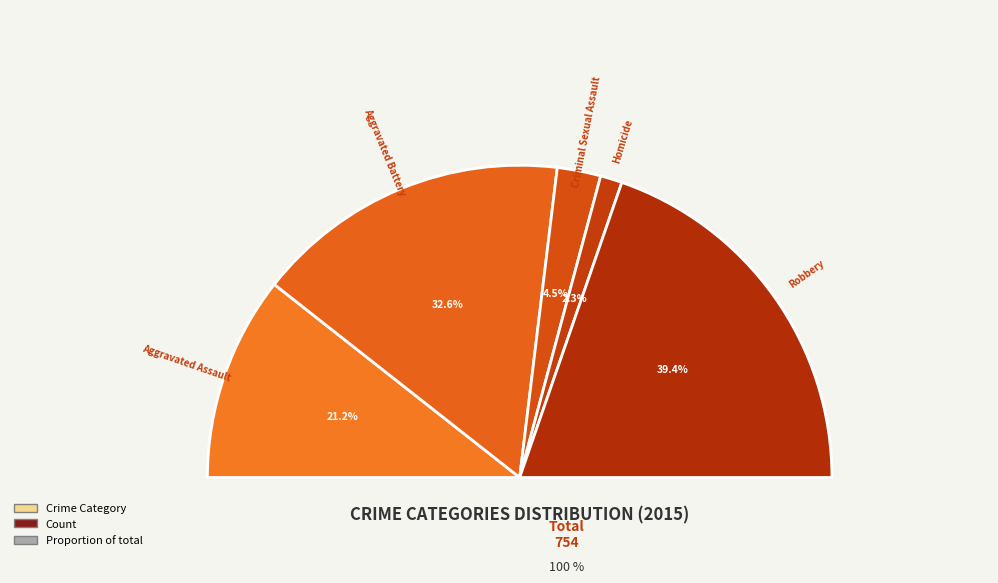

Rank the categories by value from highest to lowest.

Robbery, Aggravated Battery, Aggravated Assault, Criminal Sexual Assault, Homicide